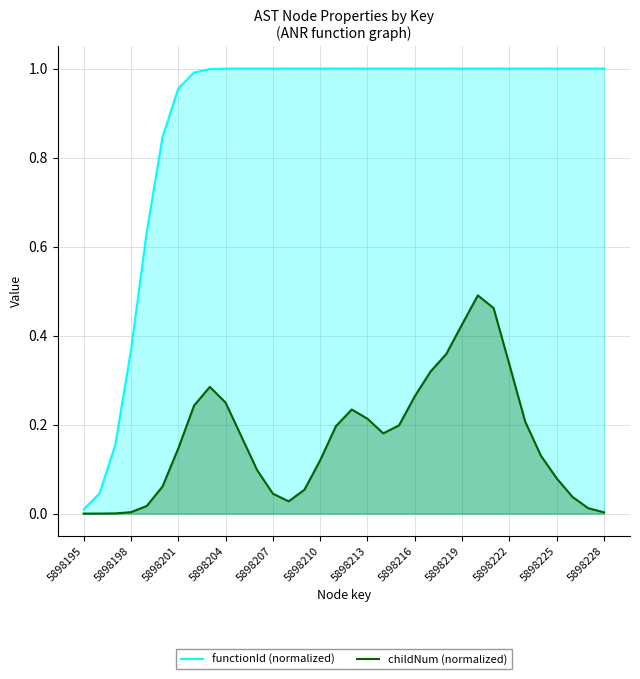

What are all the series names shown in the legend?

functionId (normalized), childNum (normalized)